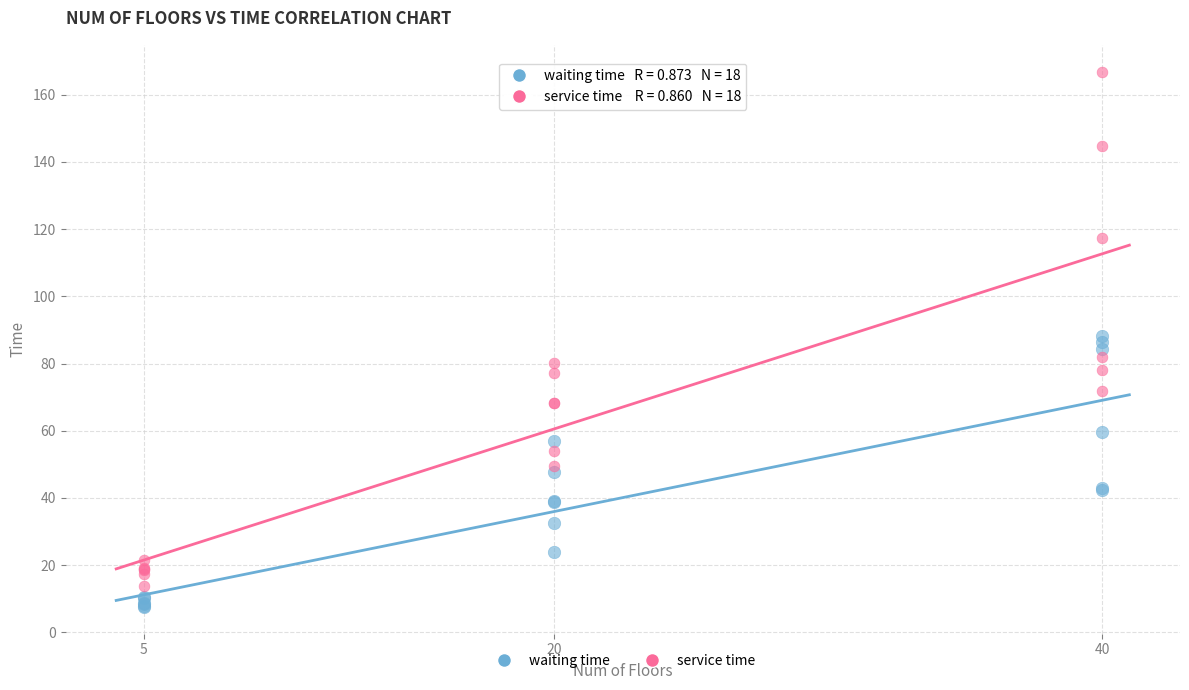

What is the X range (max minus min) for the scatter plot?

35.0